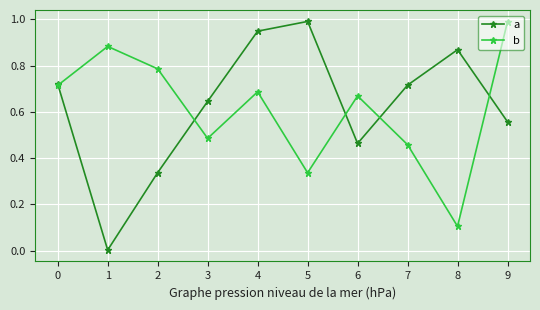

How many lines are shown in the chart?

2